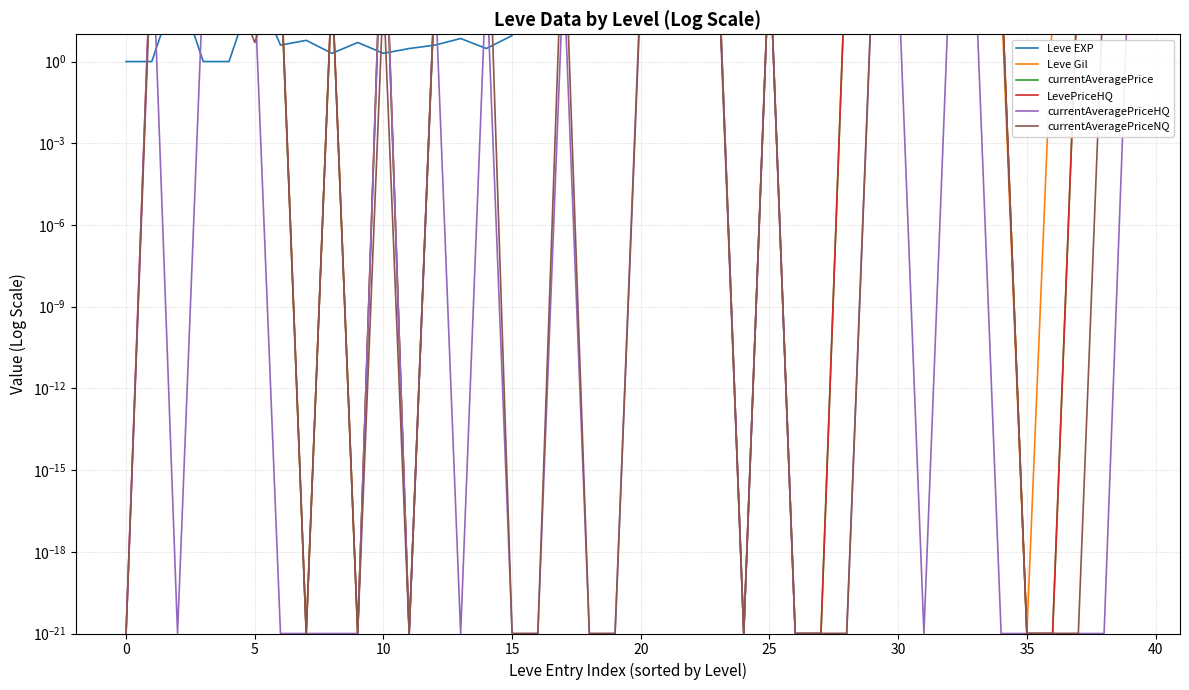

Between 13 and 39, which series saw the biggest shift?

Leve EXP